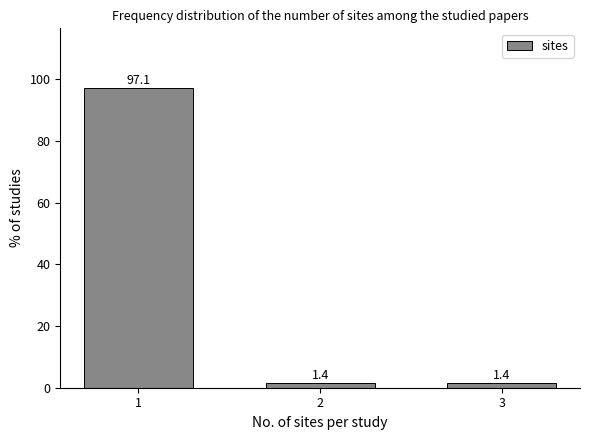

Reading left to right, extract all data points from this chart.

97.1	1.4	1.4